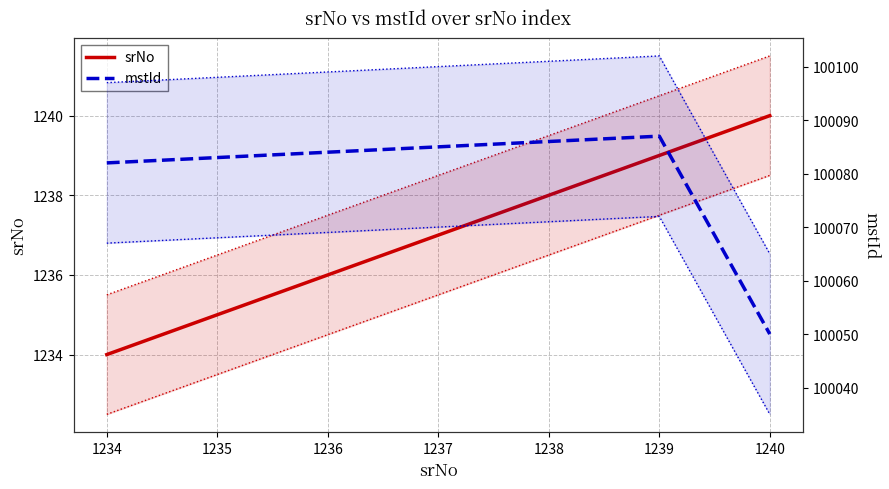

What are all the series names shown in the legend?

srNo, mstId